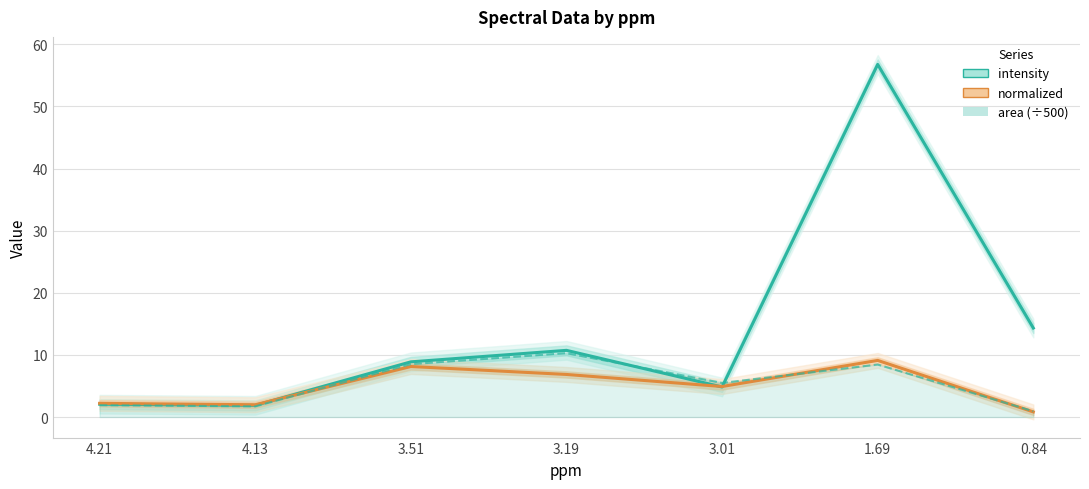

Which series has the largest total across all categories?

intensity